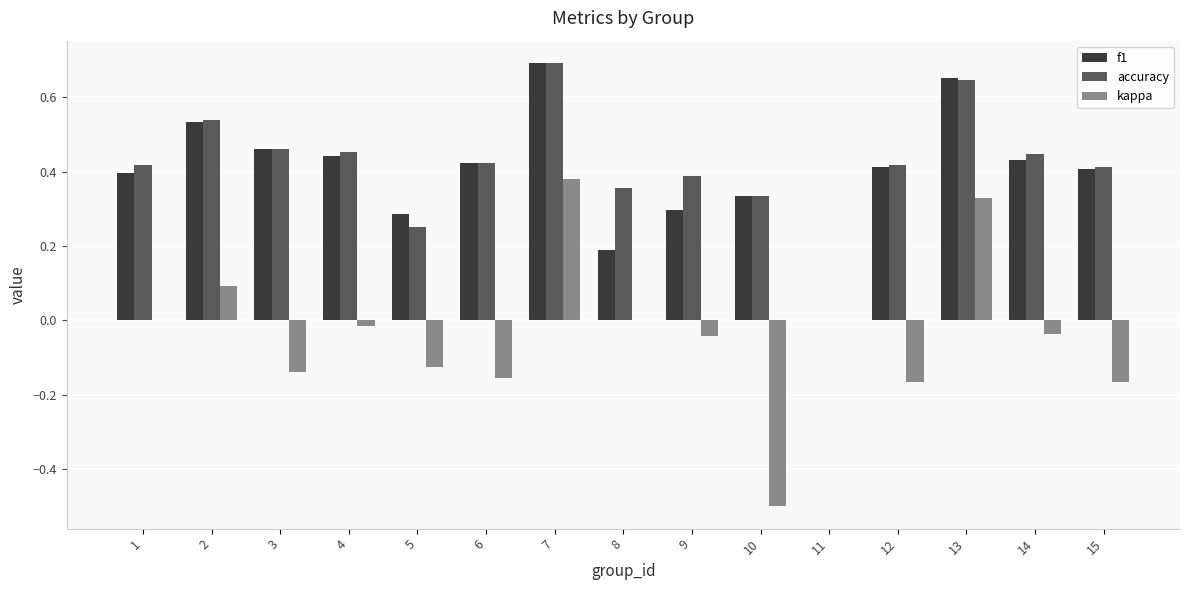

Which series has the largest range (max minus min)?

kappa